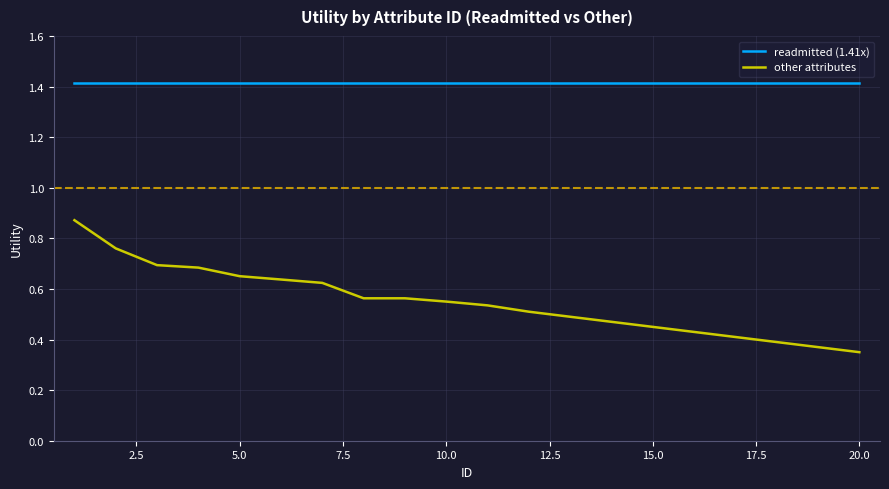

What is the maximum value shown in the chart?

1.4